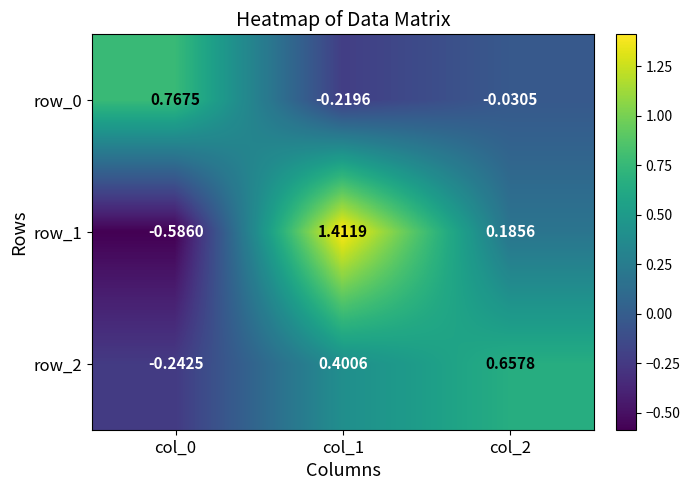

What is the average value of the row_2 series?

0.3